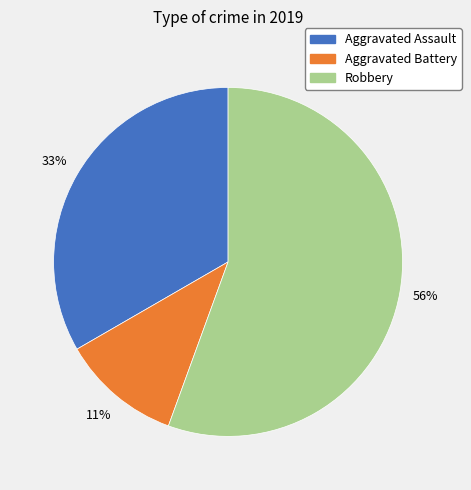

Count the number of slices in the pie.

3